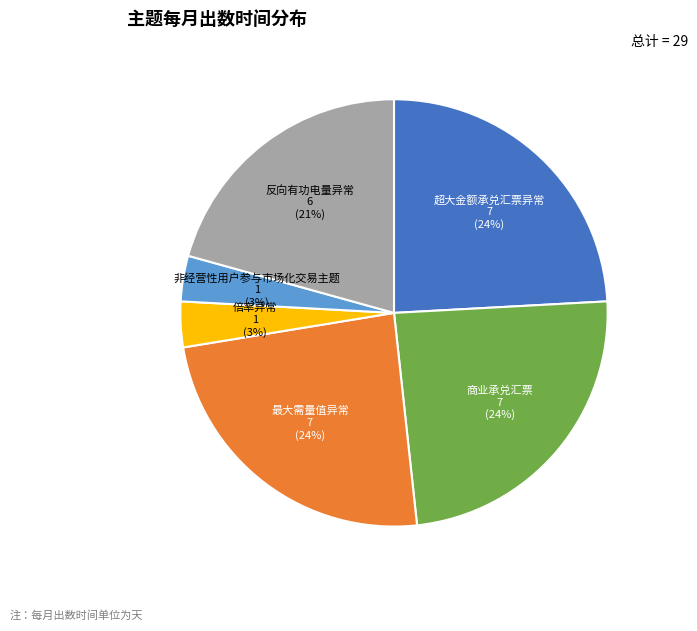

To the nearest percent, what is the average slice percentage?

17%